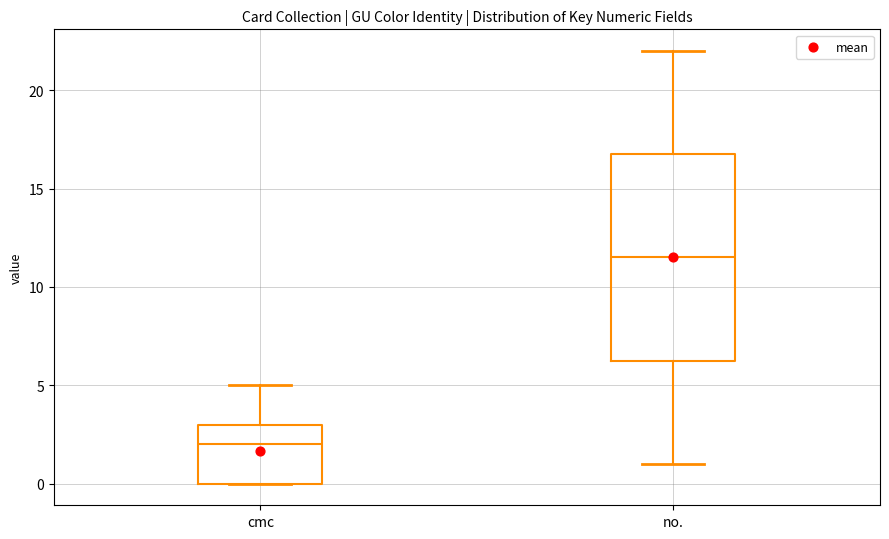

Reading left to right, read every box against the y-axis: the position of its median line, the range the box covers, and the ends of its whiskers. The values are not printed on the chart, so give them approximately, as read against the axis.

cmc: median 2.0, box 0.0 to 3.0, whiskers 0.0 to 5.0
no.: median 11.5, box 6.5 to 17.0, whiskers 1.0 to 22.0